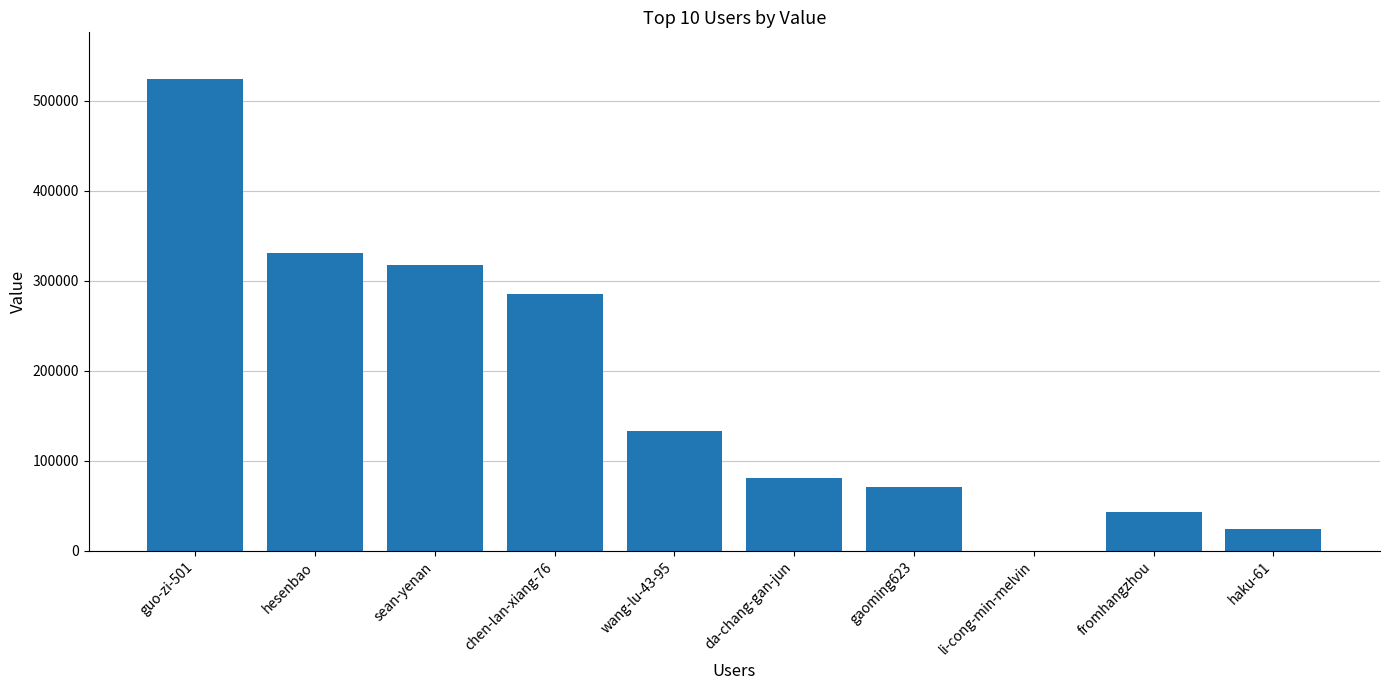

The value at wang-lu-43-95 is 209542. True or false?

False